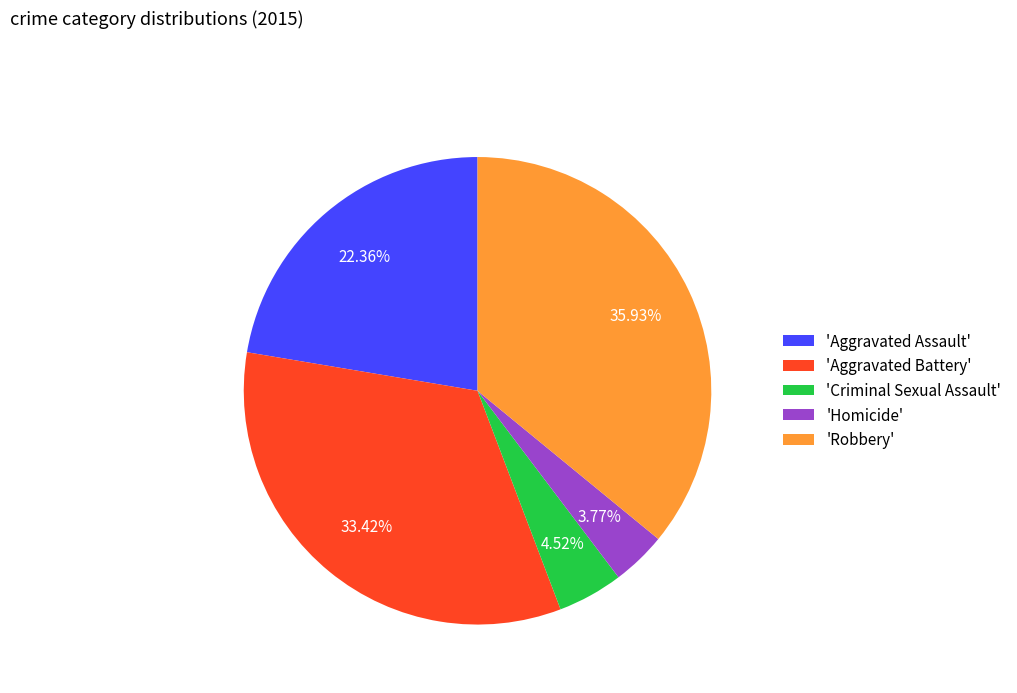

Is there a majority slice in this chart?

No